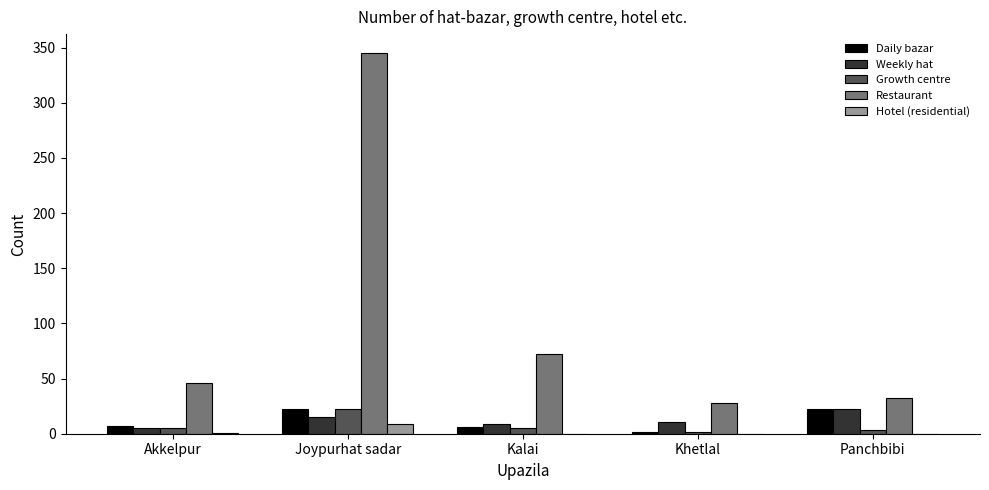

Is the value of Restaurant at Akkelpur greater than the value of Hotel (residential) at Kalai?

Yes